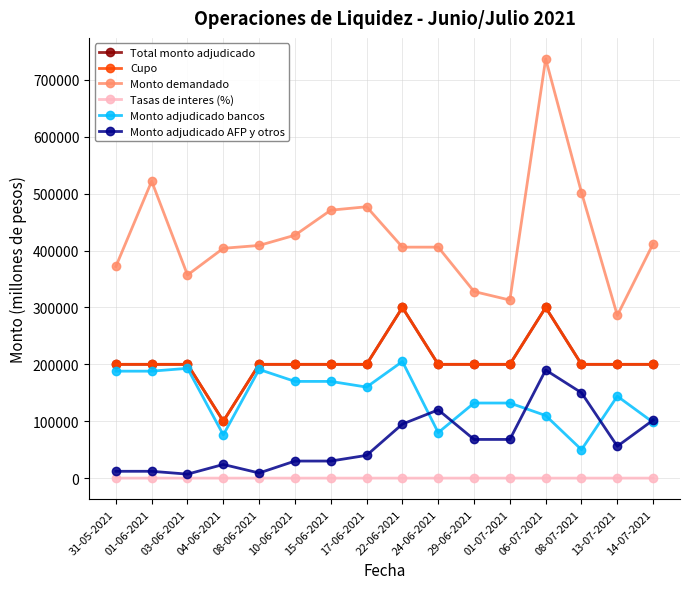

What is the smallest value displayed?

0.2